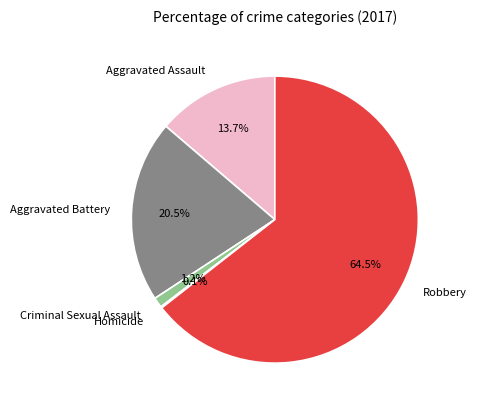

What portion of the pie excludes Criminal Sexual Assault?

98.8%